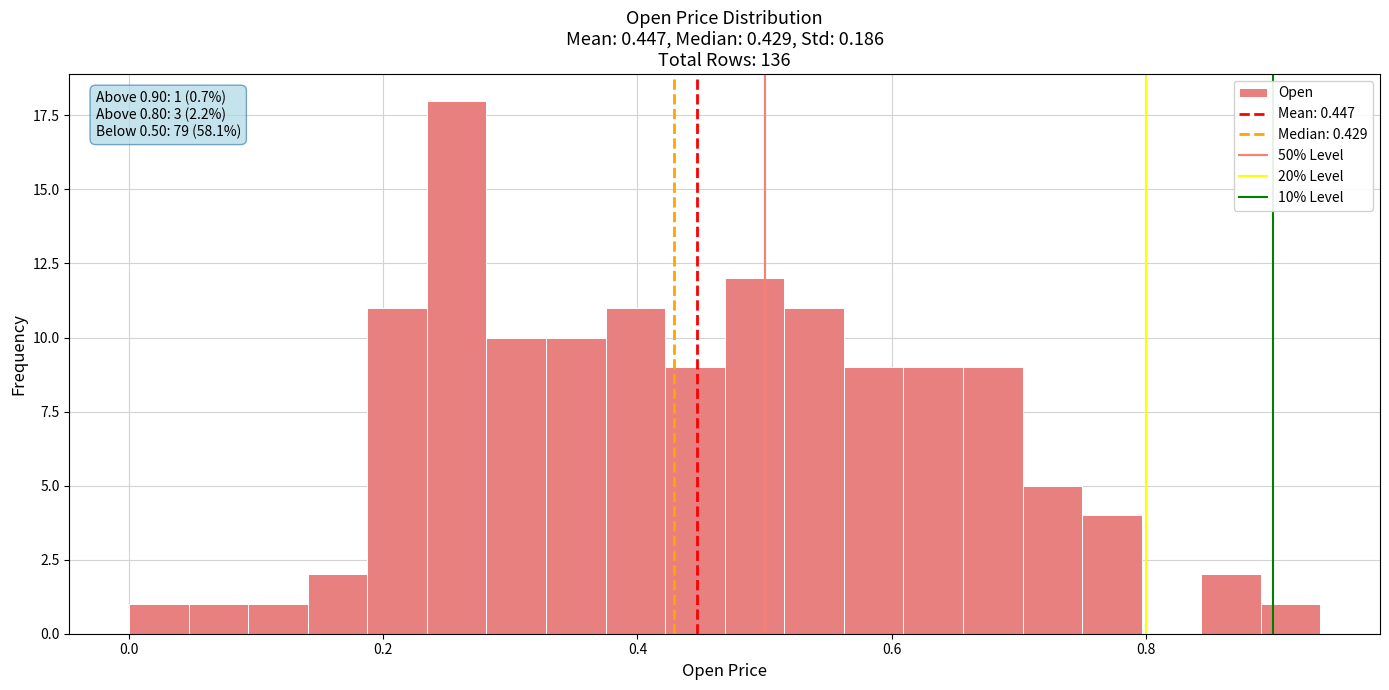

Read against the x-axis, roughly where is the centre of the tallest bar?

0.26